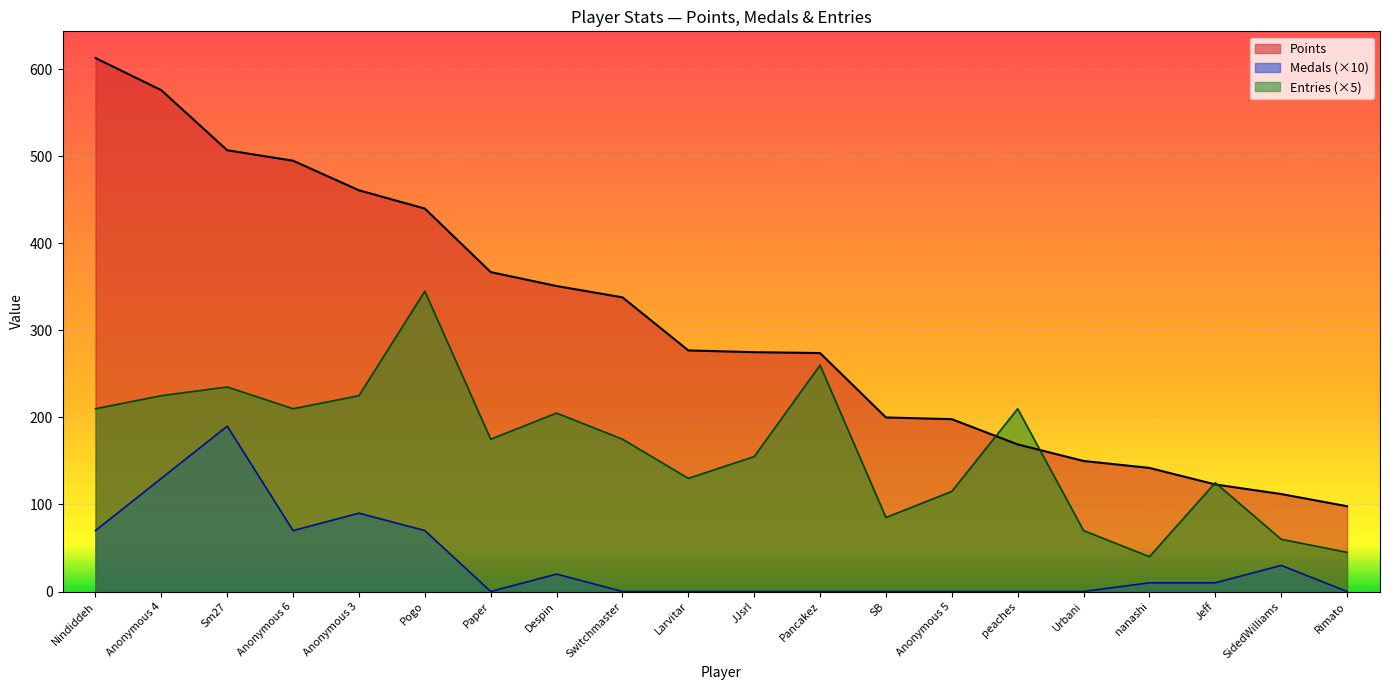

List the series in order of their overall mean, highest first.

Points, Entries (×5), Medals (×10)